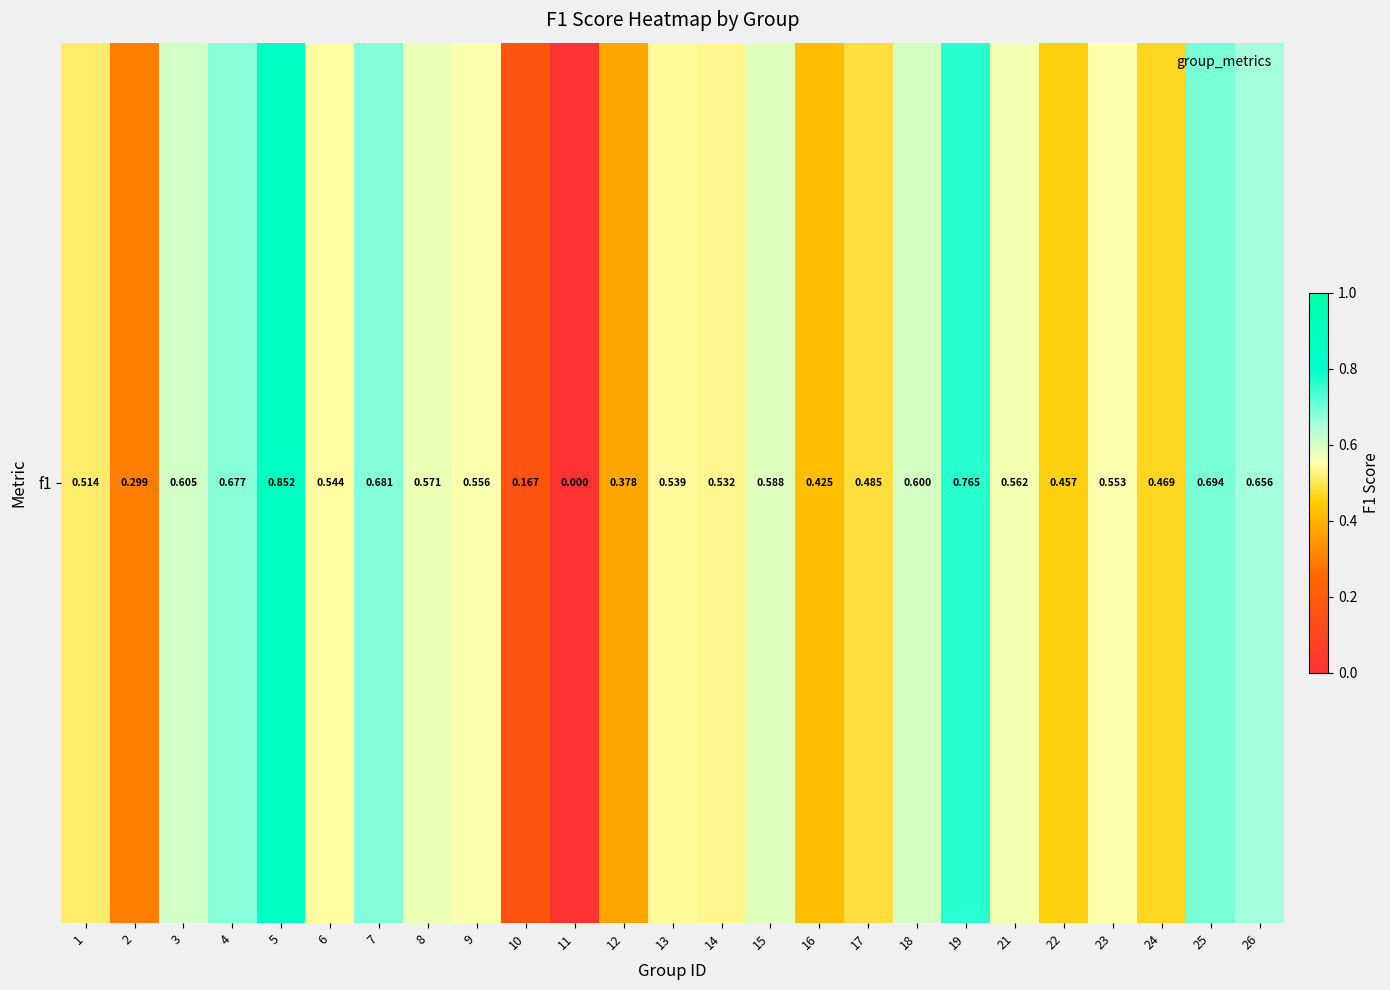

The value at 25 is 0.7. True or false?

True